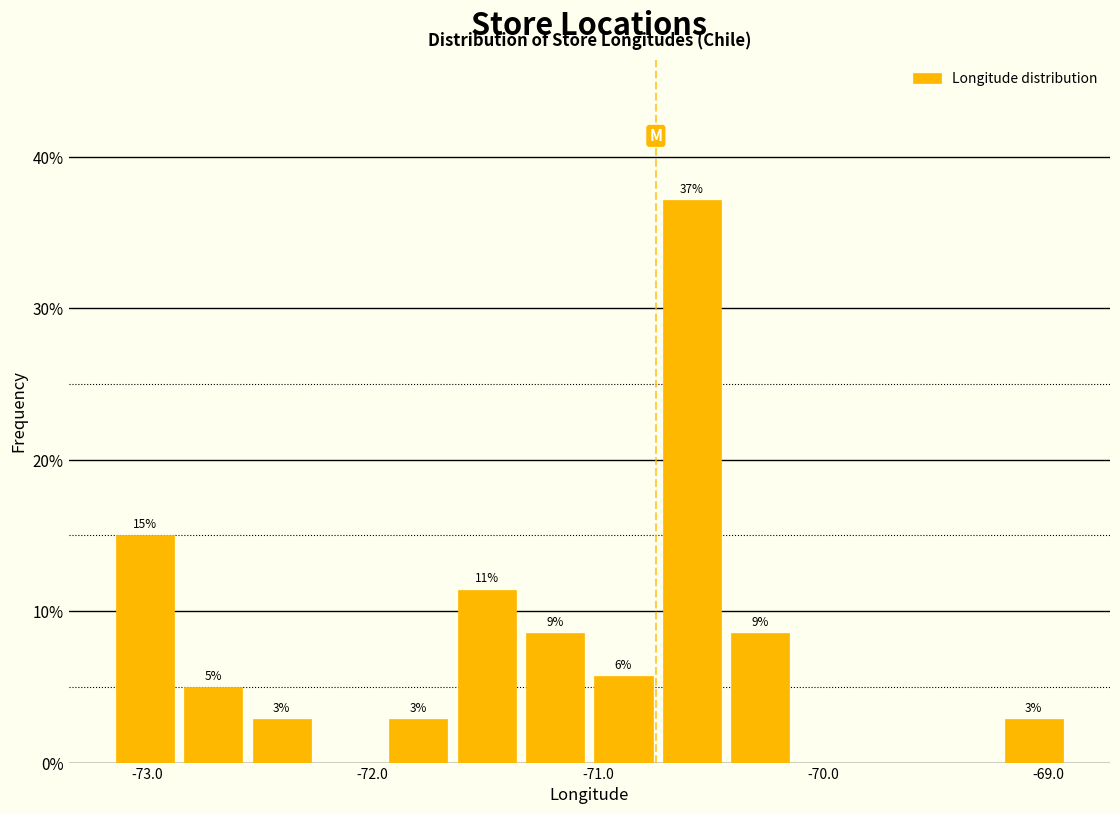

Read against the x-axis, roughly where is the centre of the tallest bar?

-70.6